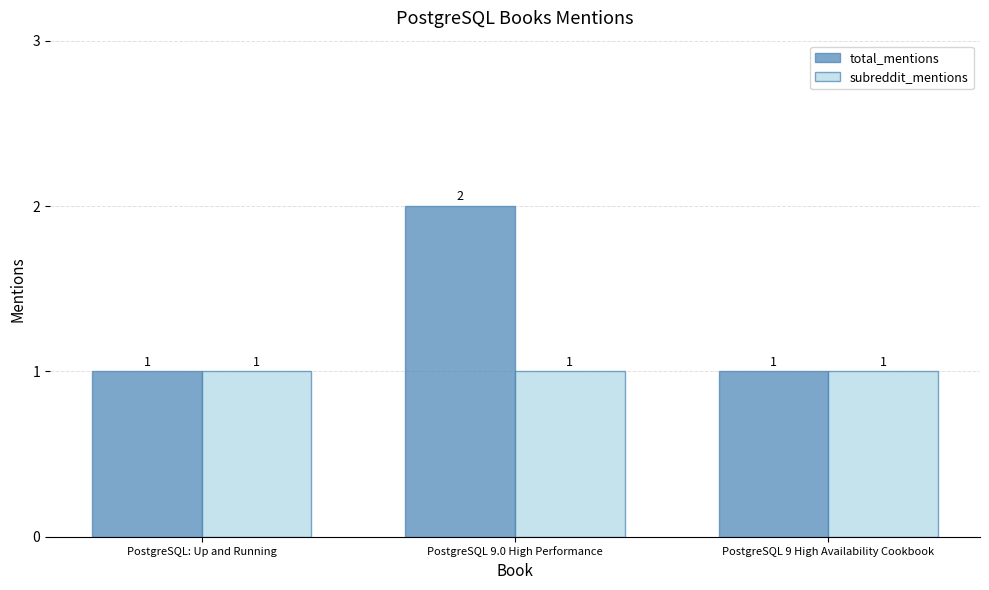

The subreddit_mentions series shows 2 at PostgreSQL 9 High Availability Cookbook. True or false?

False